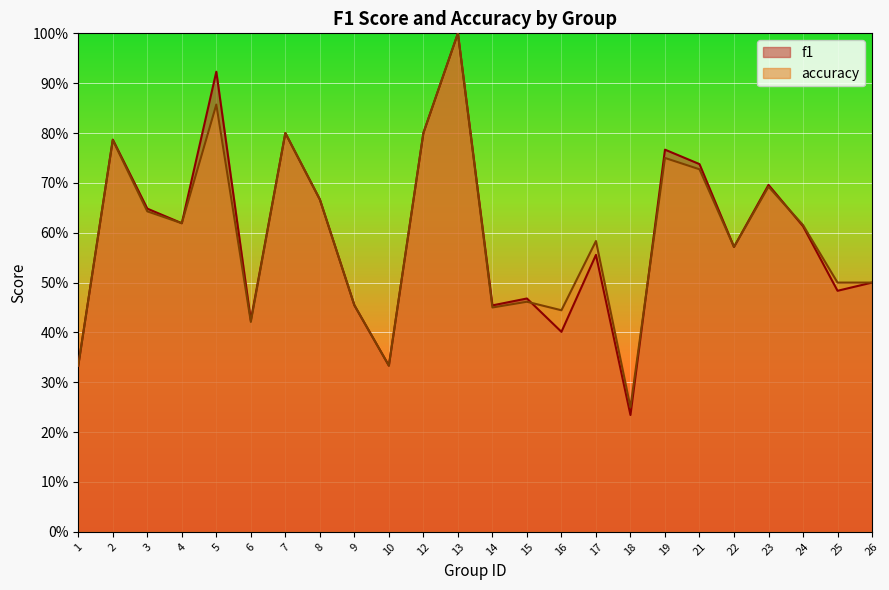

Which series has the widest spread of values?

f1